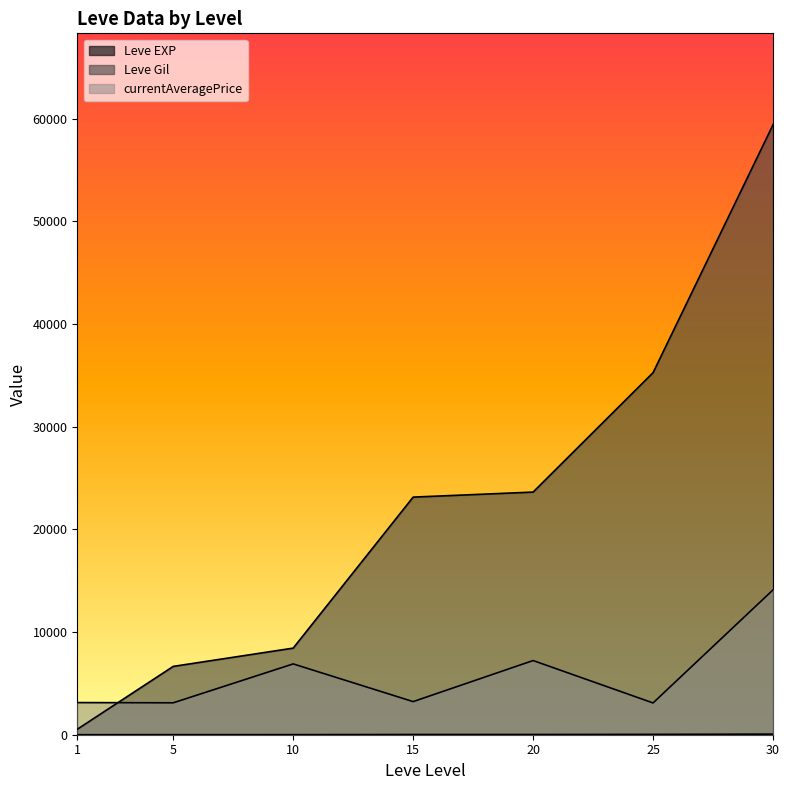

What is the sum of the Leve Gil values at 1 and 25?

36550